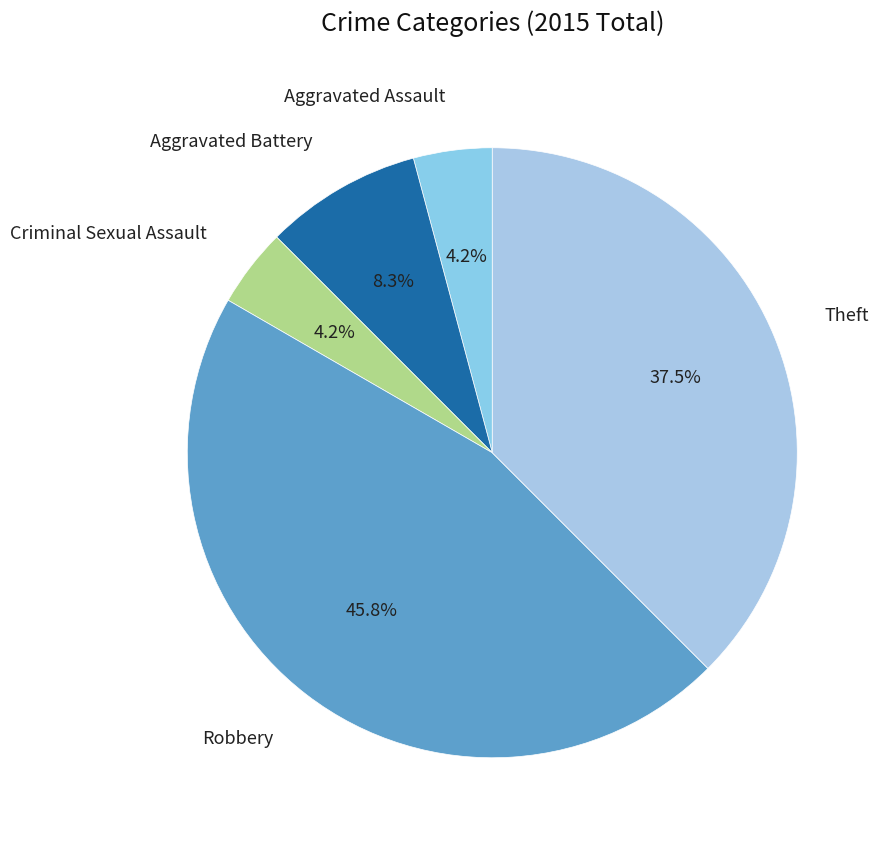

How many slices are in this pie chart?

5